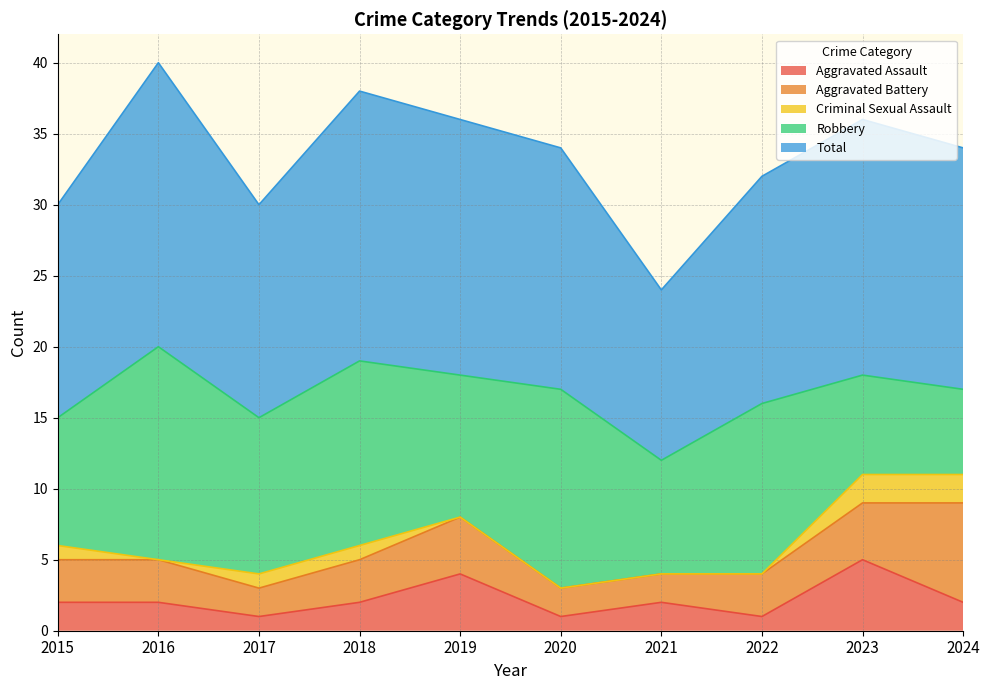

Which series has the widest spread of values?

Robbery